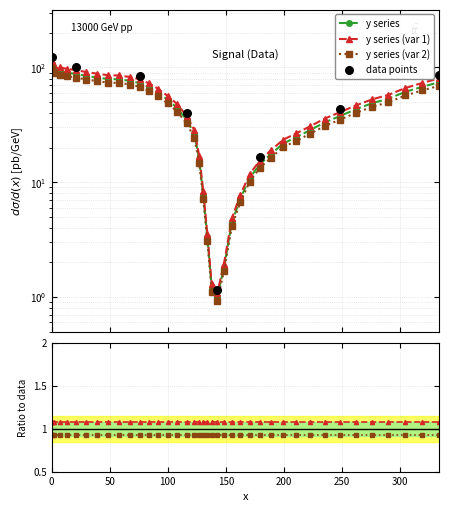

Approximately how many times larger is the value at 91.6 compared to 276.3?

1.2